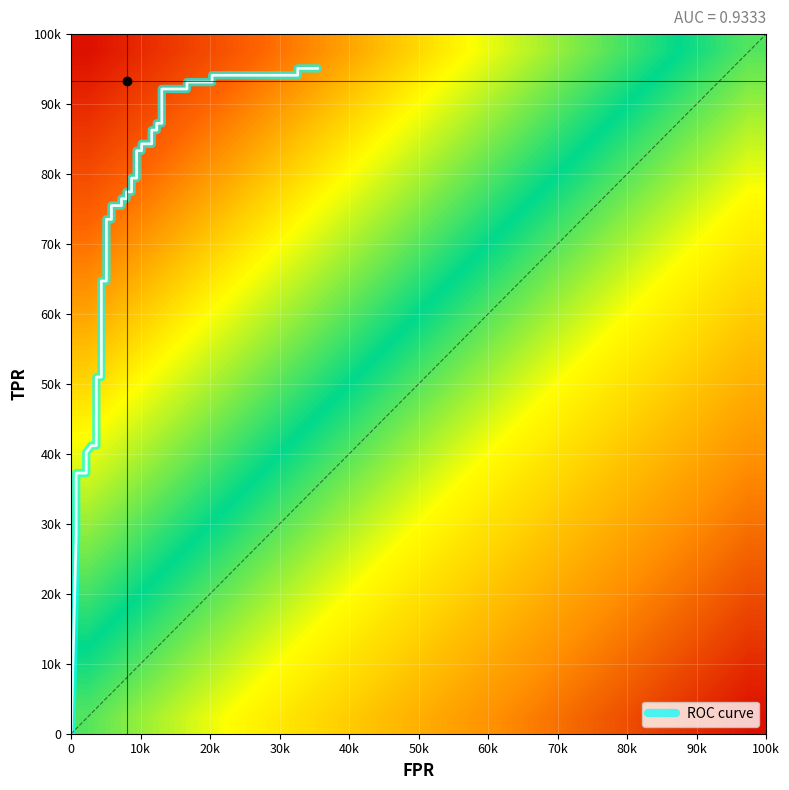

Reading left to right, list all the values displayed in this chart.

fpr: 0=0.0	1=0.0	2=0.0	3=0.0	4=0.0	5=0.0	6=0.0	7=0.0	8=0.0	9=0.0	10=0.0	11=0.0	12=0.0	13=0.1	14=0.1	15=0.1	16=0.1	17=0.1	18=0.1	19=0.1	20=0.1	21=0.1	22=0.1	23=0.1	24=0.1	25=0.1	26=0.1	27=0.1	28=0.1	29=0.1	30=0.1	31=0.1	32=0.1	33=0.2	34=0.2	35=0.2	36=0.2	37=0.3	38=0.3	39=0.4
roc_auc: 0=0.9	1=0.9	2=0.9	3=0.9	4=0.9	5=0.9	6=0.9	7=0.9	8=0.9	9=0.9	10=0.9	11=0.9	12=0.9	13=0.9	14=0.9	15=0.9	16=0.9	17=0.9	18=0.9	19=0.9	20=0.9	21=0.9	22=0.9	23=0.9	24=0.9	25=0.9	26=0.9	27=0.9	28=0.9	29=0.9	30=0.9	31=0.9	32=0.9	33=0.9	34=0.9	35=0.9	36=0.9	37=0.9	38=0.9	39=0.9
tpr: 0=0.0	1=0.3	2=0.3	3=0.3	4=0.4	5=0.4	6=0.4	7=0.4	8=0.4	9=0.4	10=0.5	11=0.5	12=0.6	13=0.6	14=0.7	15=0.7	16=0.8	17=0.8	18=0.8	19=0.8	20=0.8	21=0.8	22=0.8	23=0.8	24=0.8	25=0.8	26=0.8	27=0.8	28=0.9	29=0.9	30=0.9	31=0.9	32=0.9	33=0.9	34=0.9	35=0.9	36=0.9	37=0.9	38=1.0	39=1.0